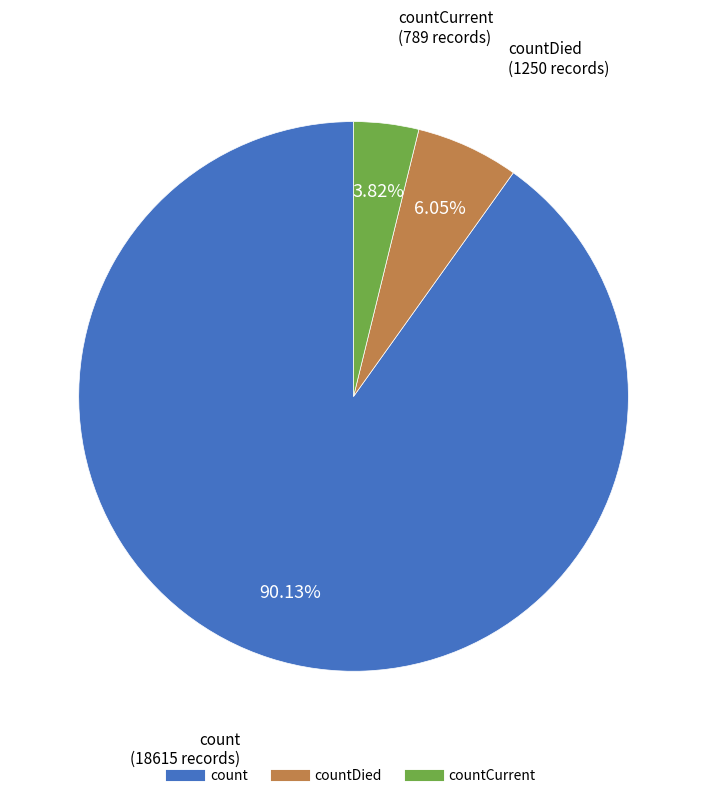

Does any single category account for the majority?

Yes